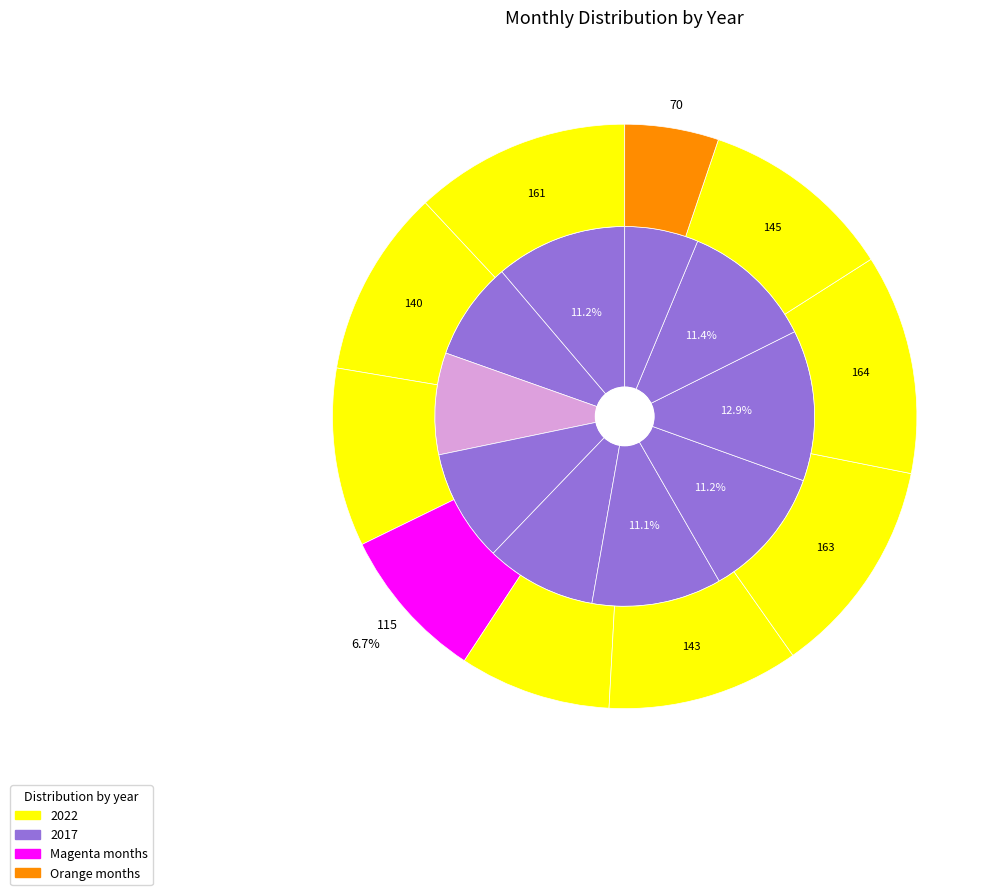

To the nearest percent, what is the combined percentage of September and July?

22%